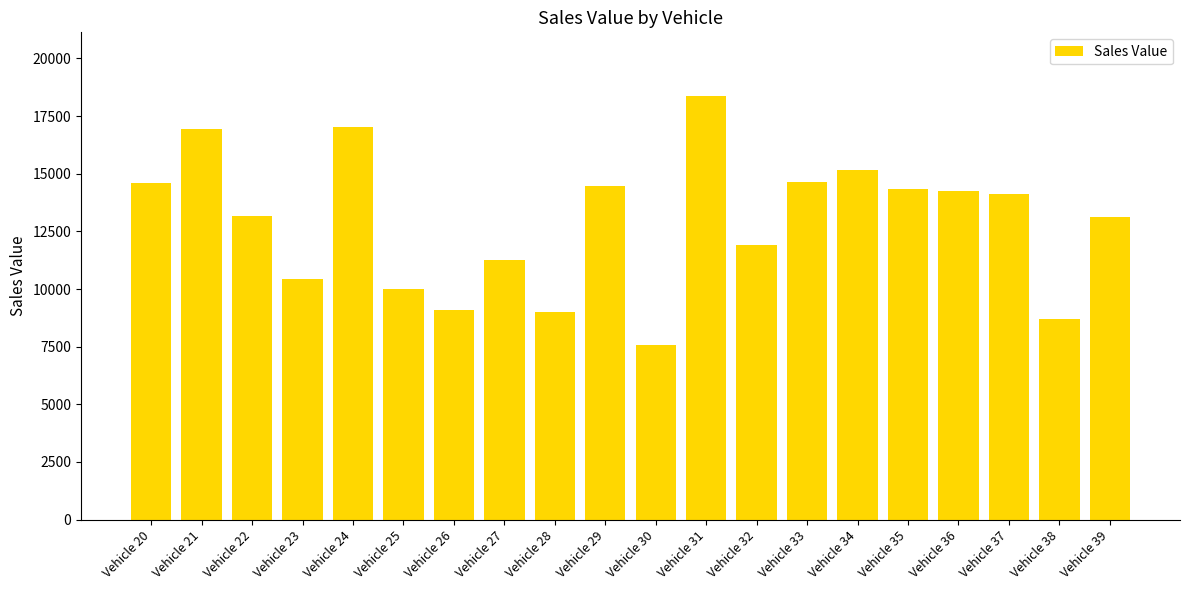

What is the sum of the values at Vehicle 39 and Vehicle 31?

31509